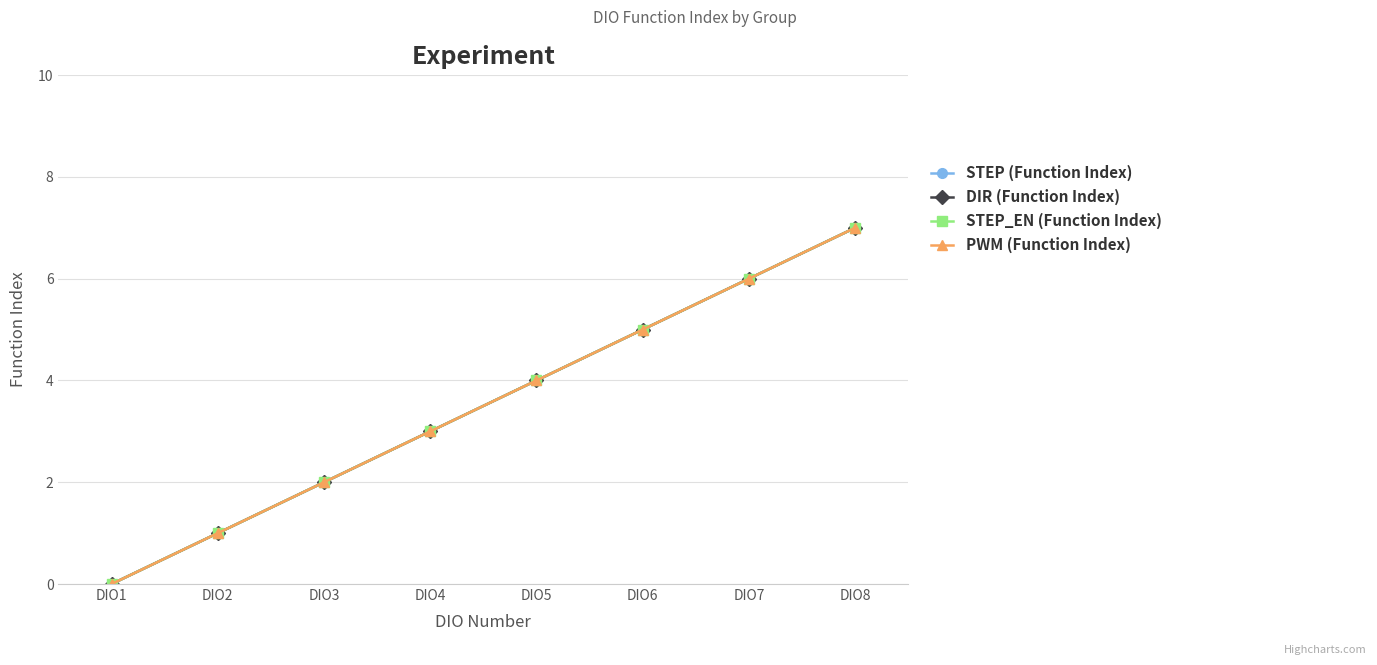

True or false: STEP_EN (Function Index) and STEP (Function Index) intersect in this chart.

False